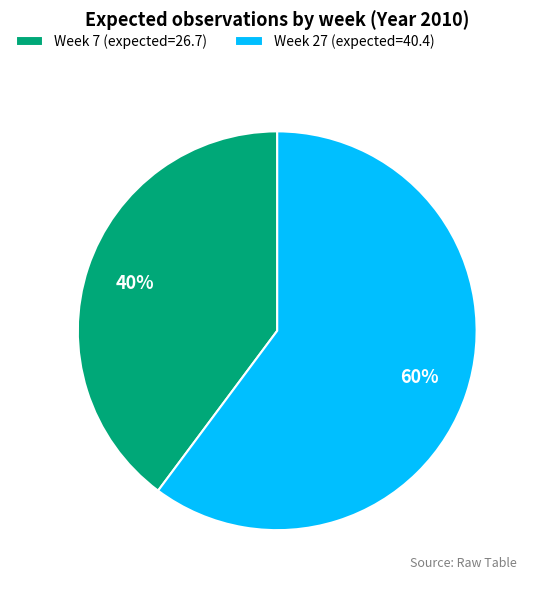

Is the sum of Week 7 (expected=26.7) and Week 27 (expected=40.4) greater than half?

Yes